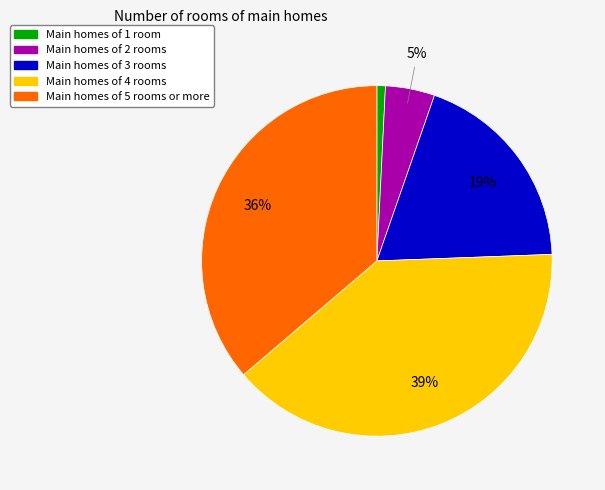

Is there a majority slice in this chart?

No